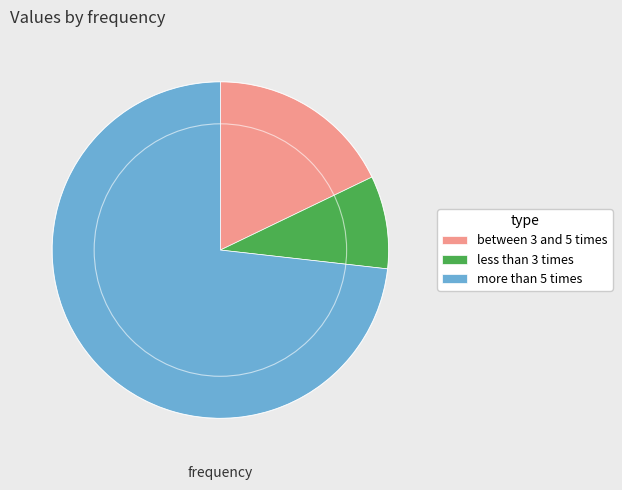

Rank the categories by value from highest to lowest.

more than 5 times, between 3 and 5 times, less than 3 times